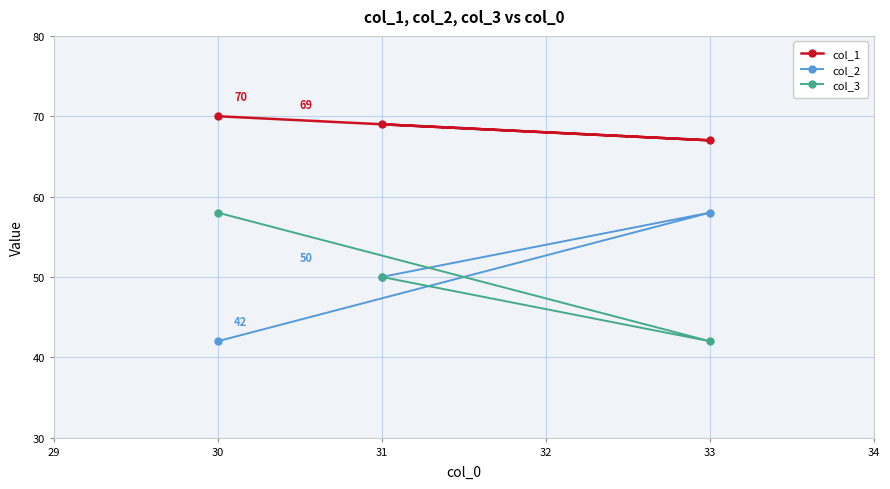

What is the total value across all series at 30?

170